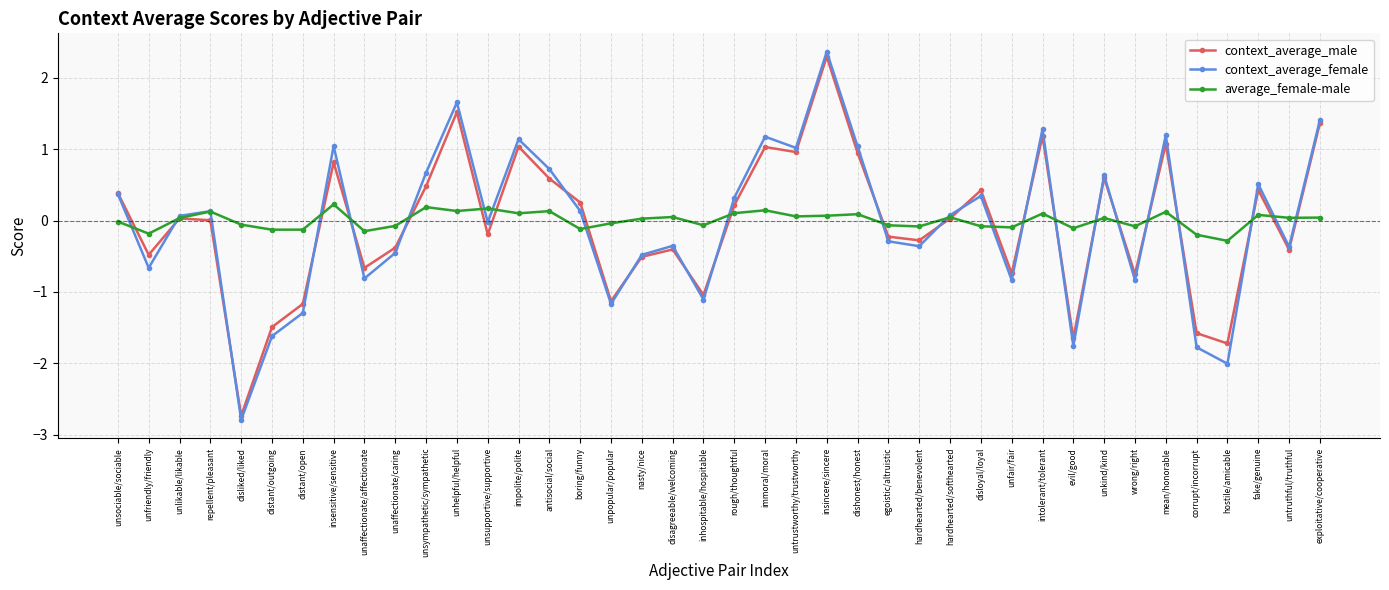

What is the value of the context_average_female point at the 40th from the left?

1.4